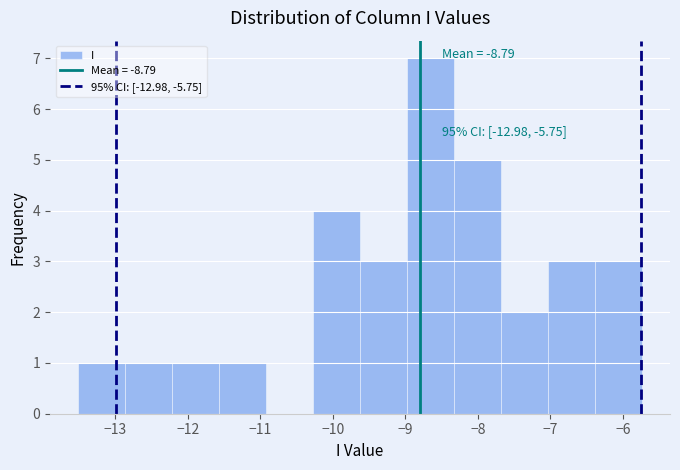

Which range on the x-axis has the tallest bar?

-9.0 to -8.3